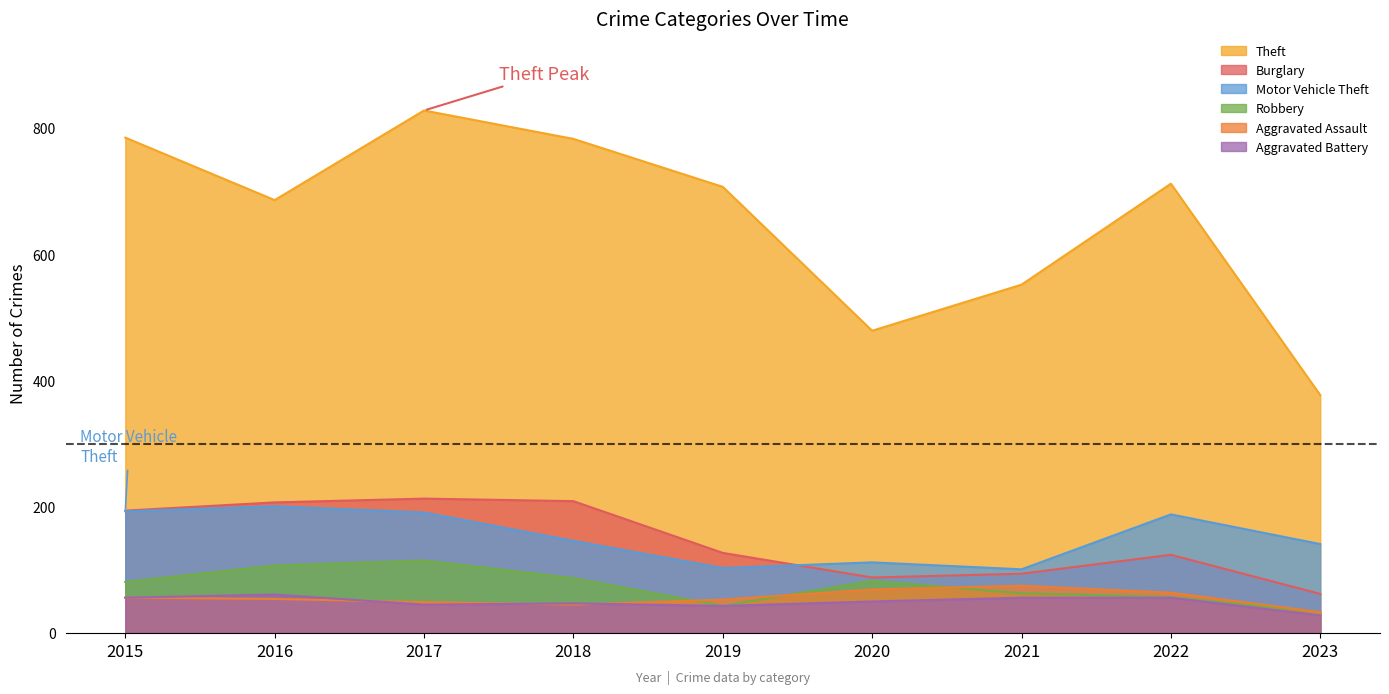

What is the maximum value for Motor Vehicle Theft?

201